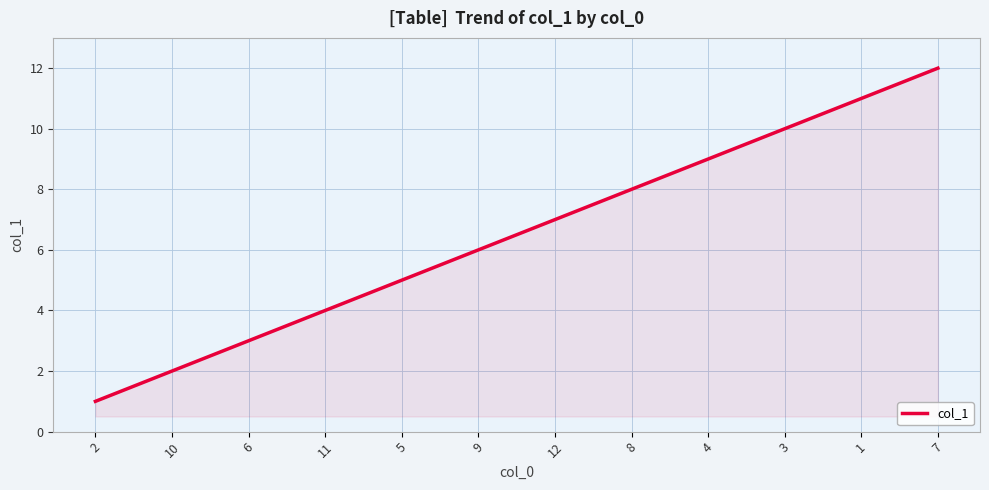

What is the difference between the maximum and minimum values?

11.0